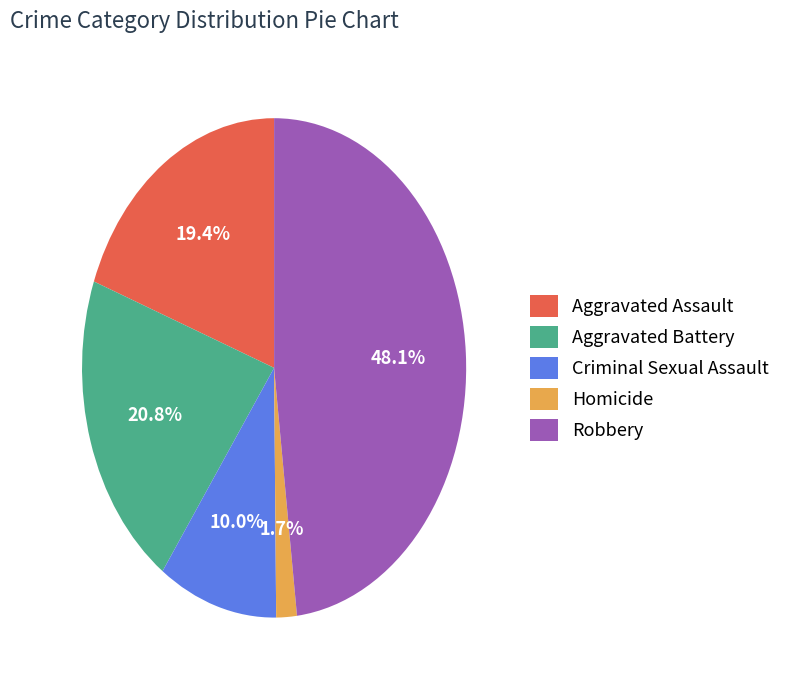

Which has a higher value, Robbery or Aggravated Battery?

Robbery